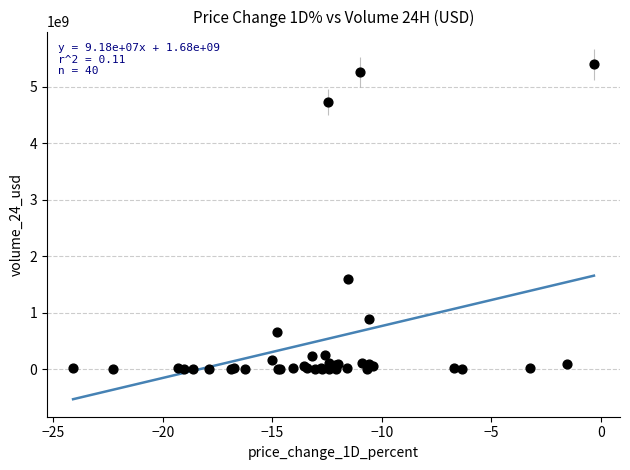

What Y value in the scatter plot is closest to 2697525631?

1597695552